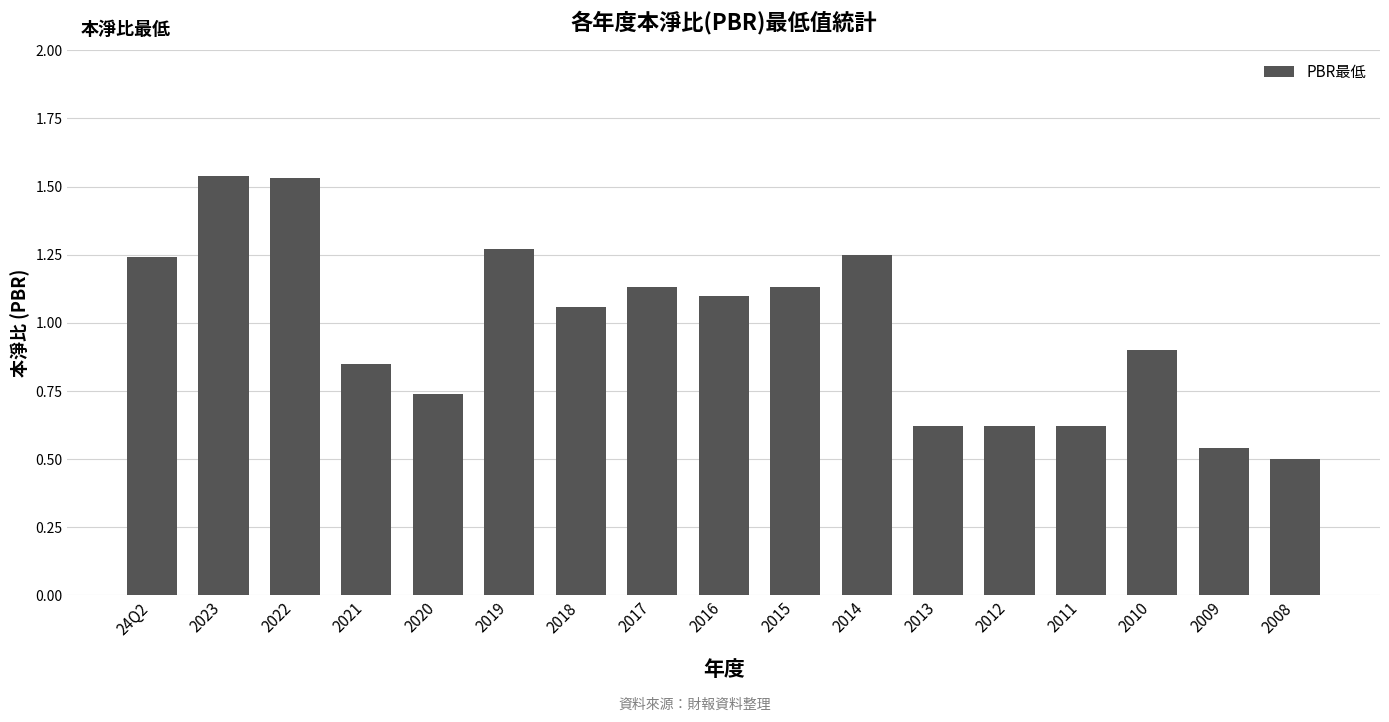

Which label corresponds to the smallest value in the chart?

2008